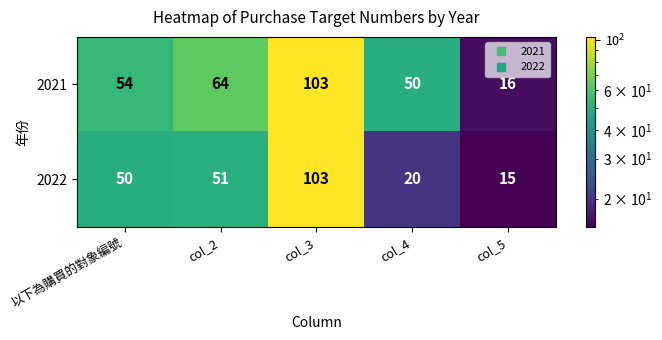

How many distinct data groups are displayed?

2